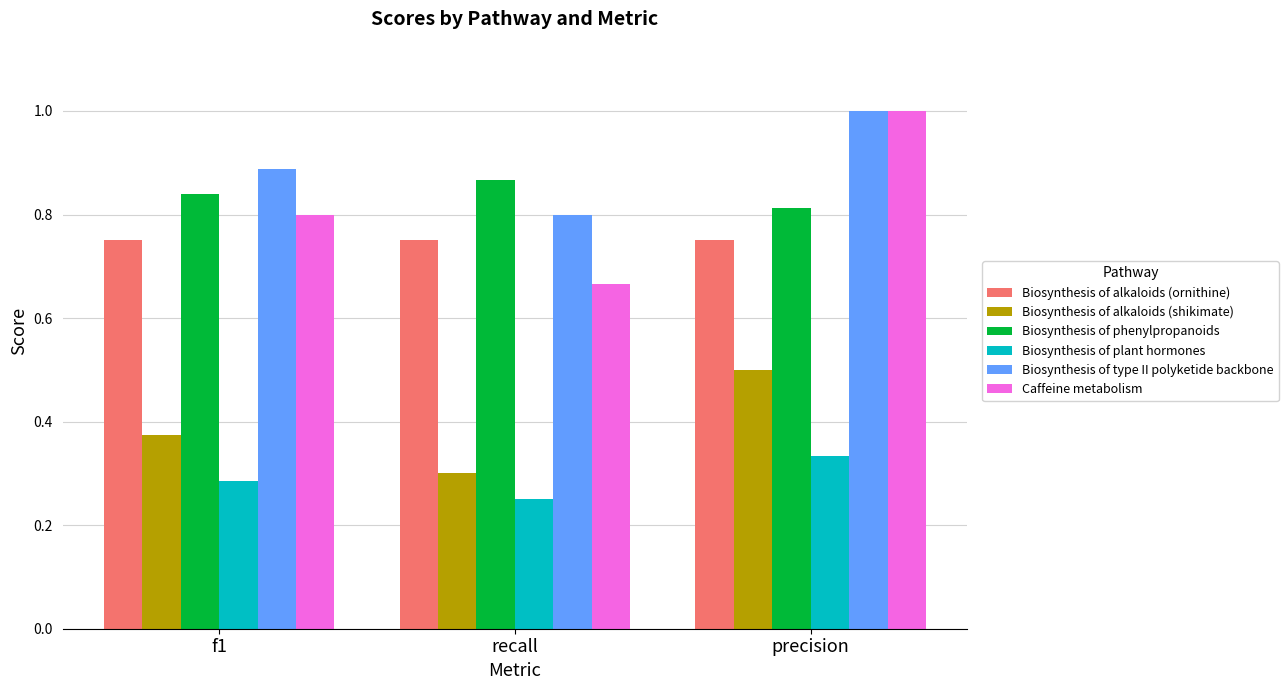

How many Biosynthesis of alkaloids (shikimate) values are between 0 and 1?

3